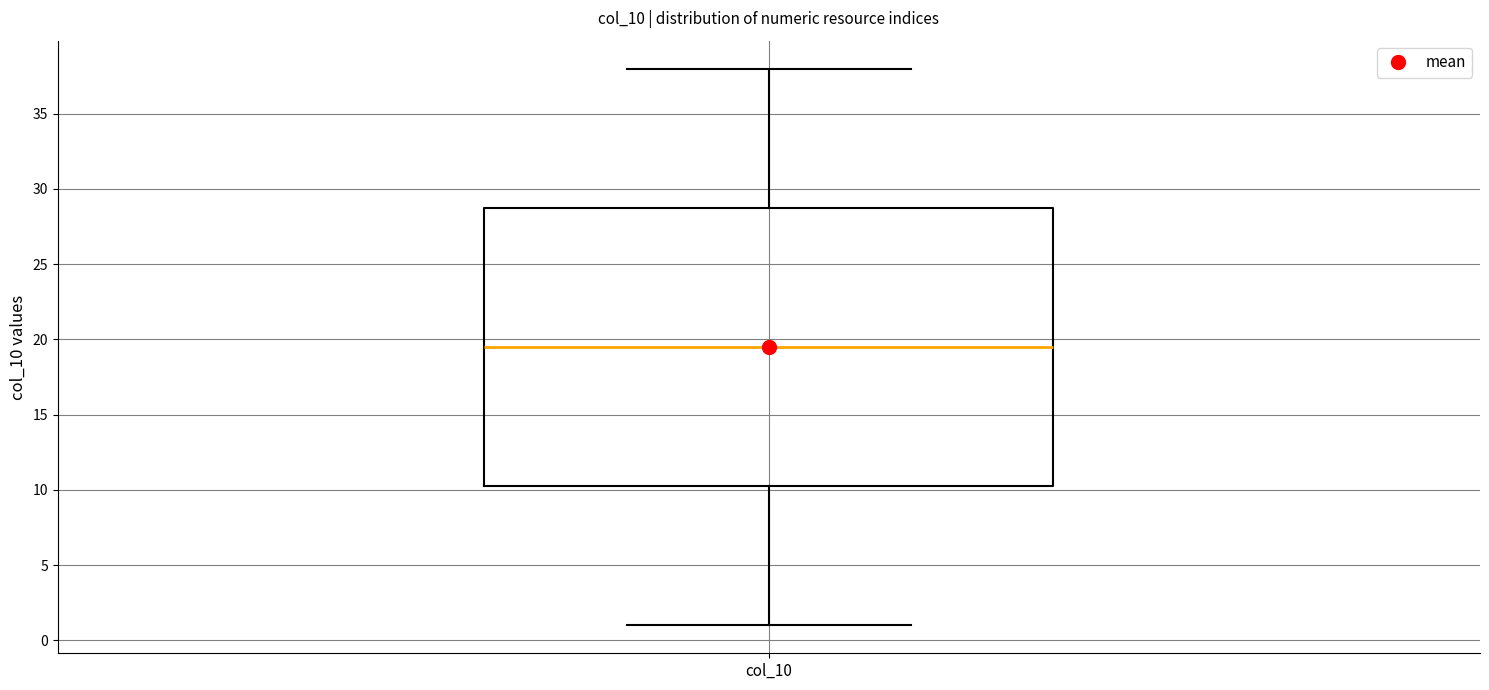

Where is the lower edge of the box for col_10 on the y-axis? The values are not printed on the chart, so give them approximately, as read against the axis.

10.5